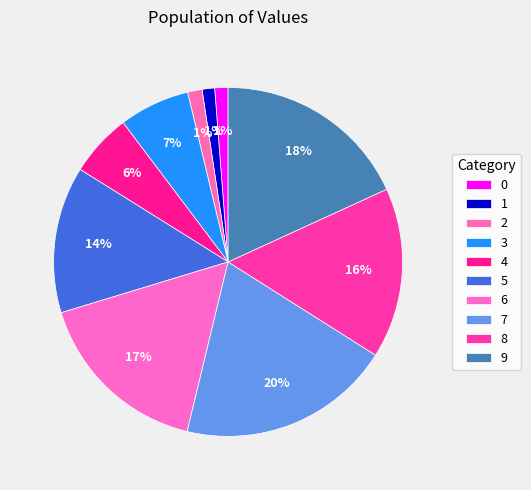

To the nearest percent, what is the combined percentage of 8 and 9?

34%